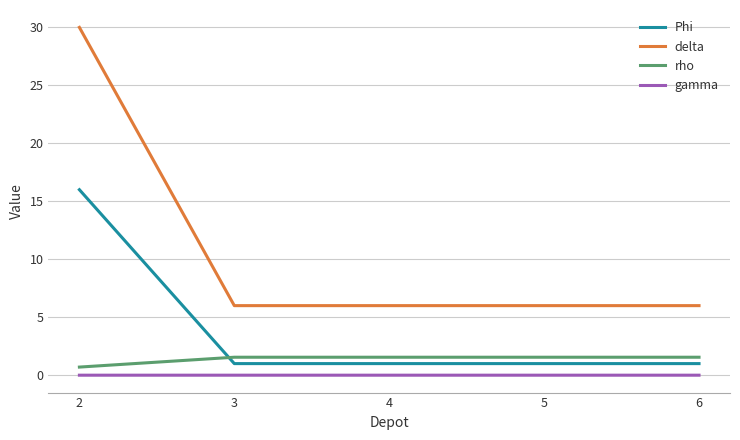

The delta series shows 6.0 at 6. True or false?

True